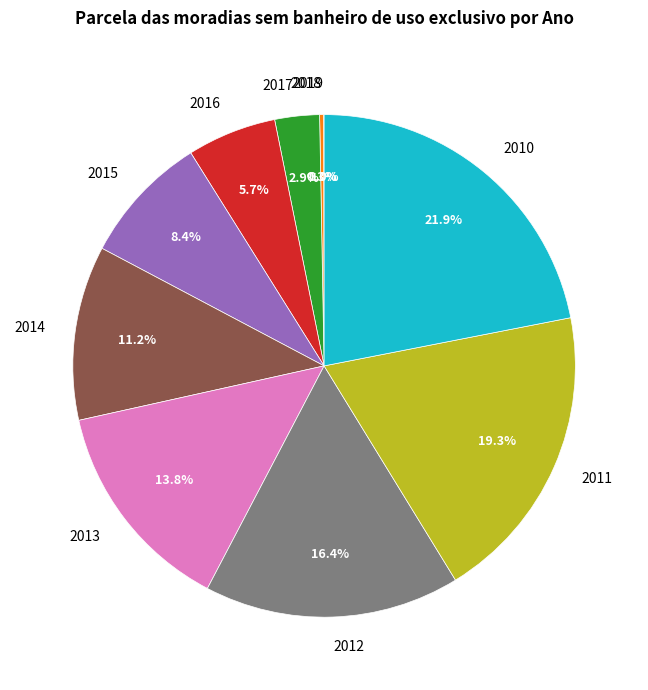

Does 2011 account for over 50% of the chart?

No